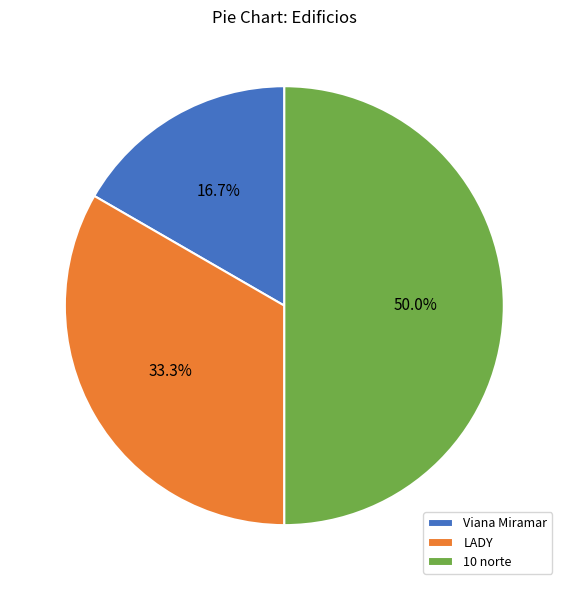

How much of the chart is everything except LADY?

66.7%